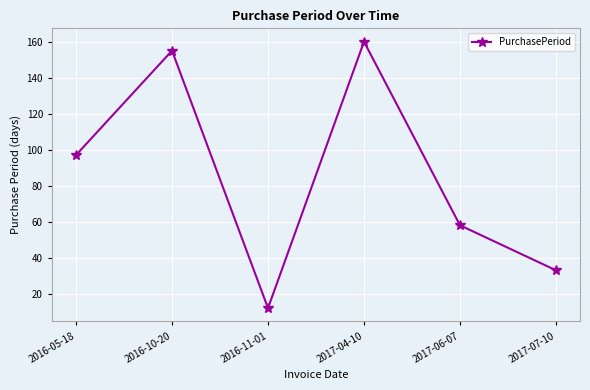

Which category has the highest value across all series?

2017-04-10